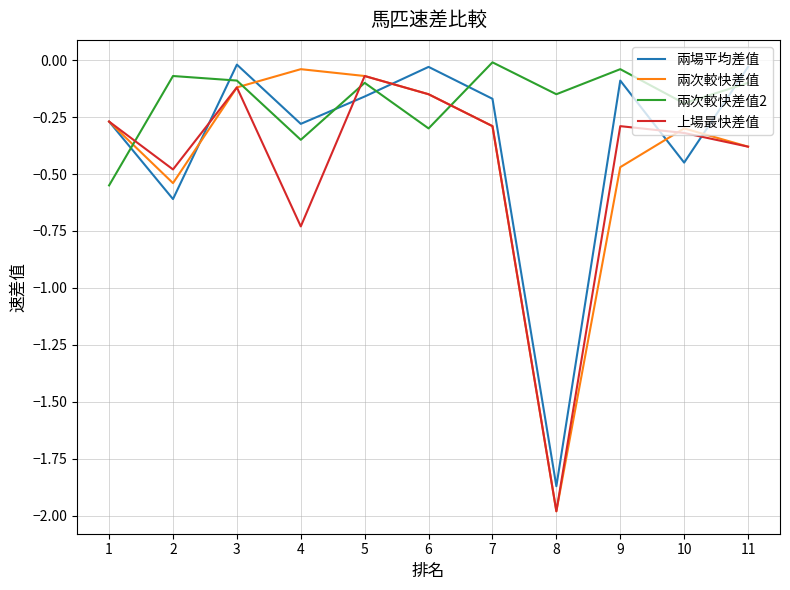

Rank the series by their average value, from highest to lowest.

兩次較快差值2, 兩場平均差值, 兩次較快差值, 上場最快差值